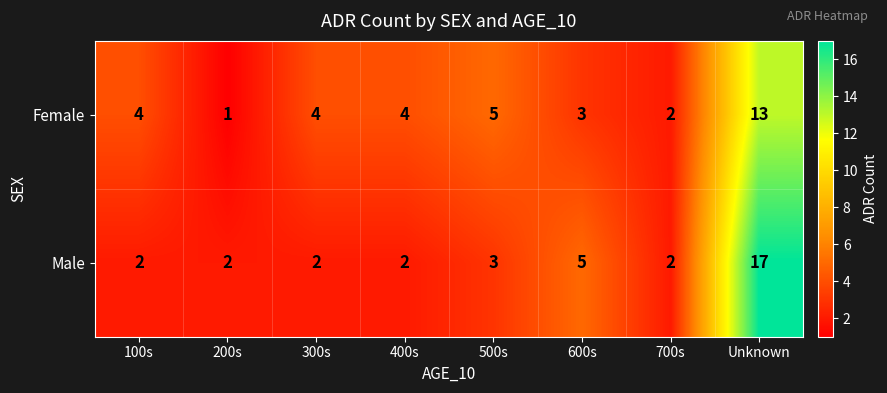

At which category does the chart reach its peak across all series?

Unknown